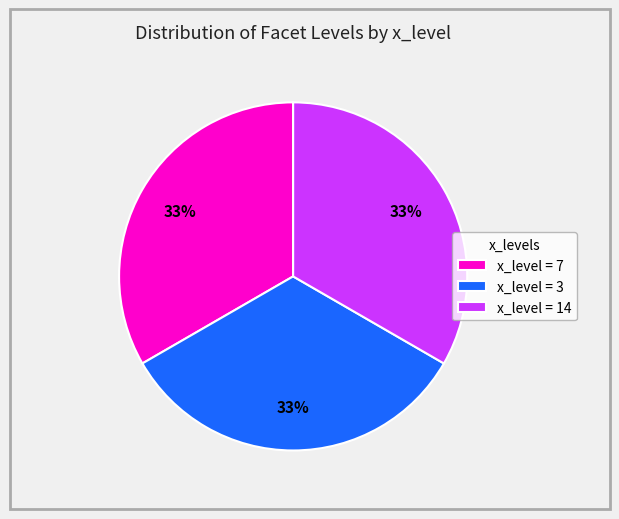

How many slices are in this pie chart?

3